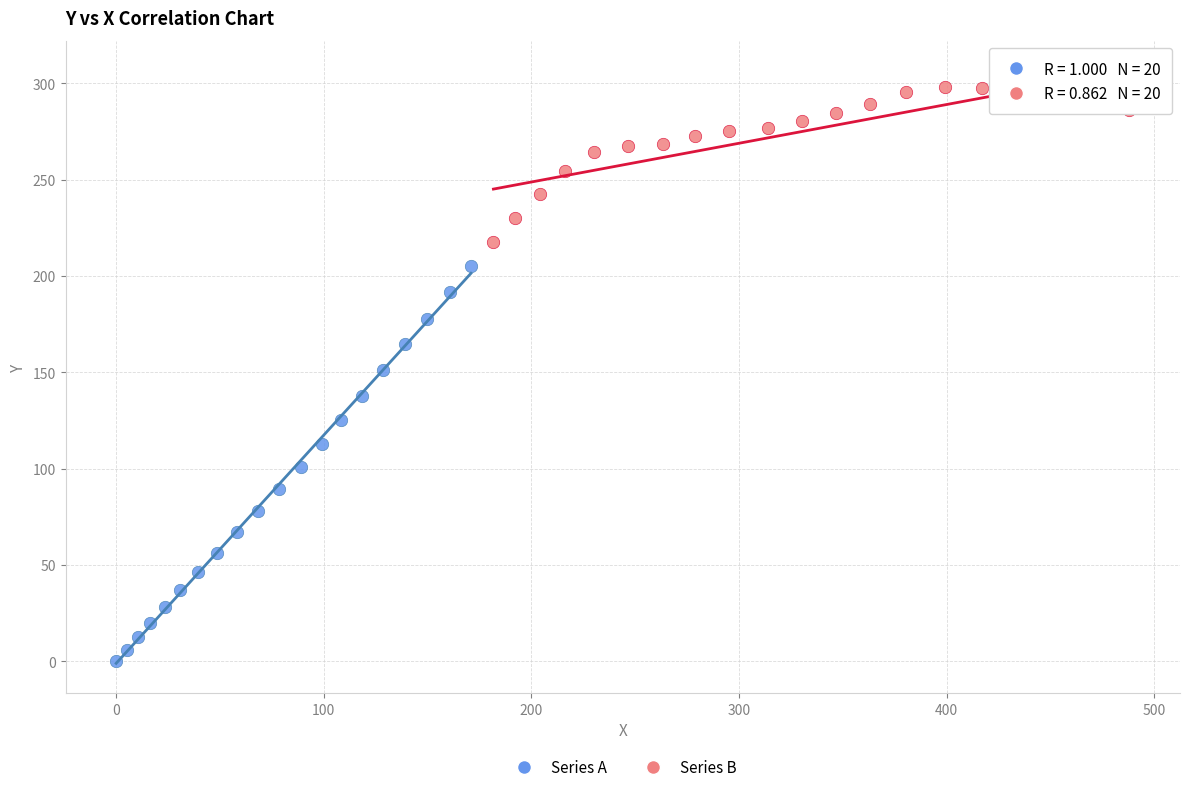

Which series reaches the maximum Y coordinate?

Series B